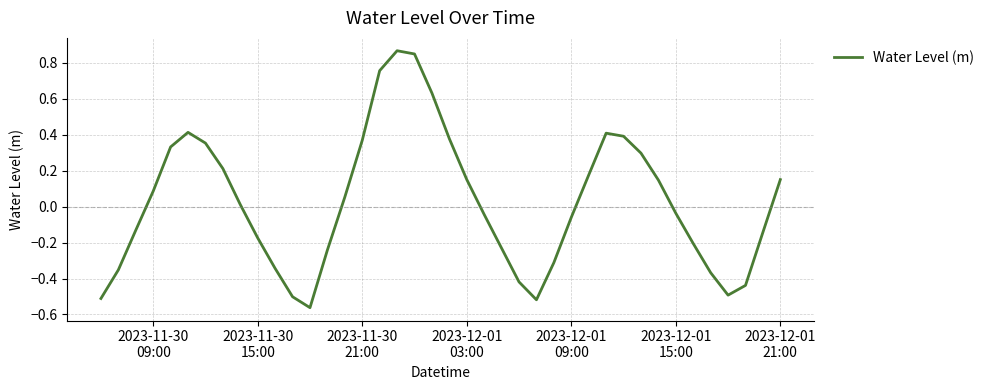

What is the difference between the maximum and minimum values?

1.4